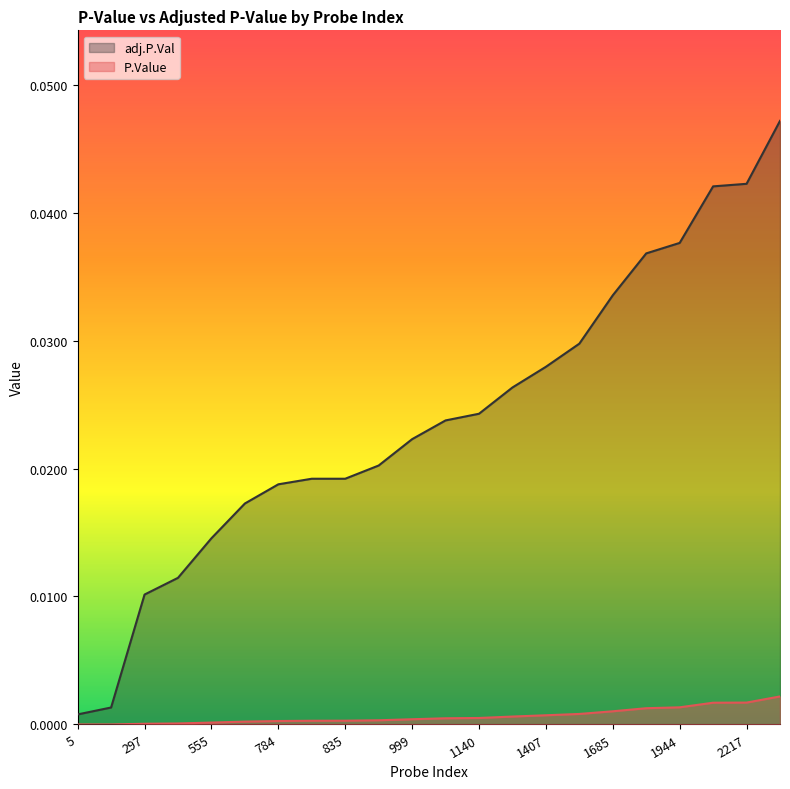

Which series has the largest total across all categories?

adj.P.Val